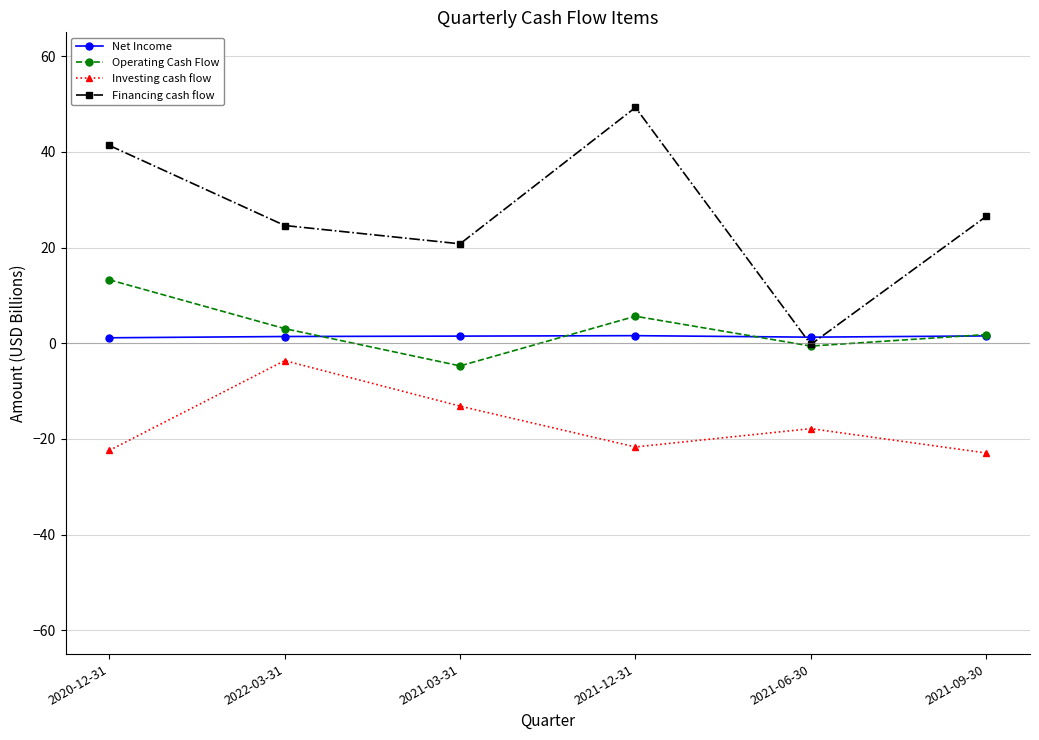

Between 2021-03-31 and 2021-09-30, which series saw the biggest shift?

Investing cash flow